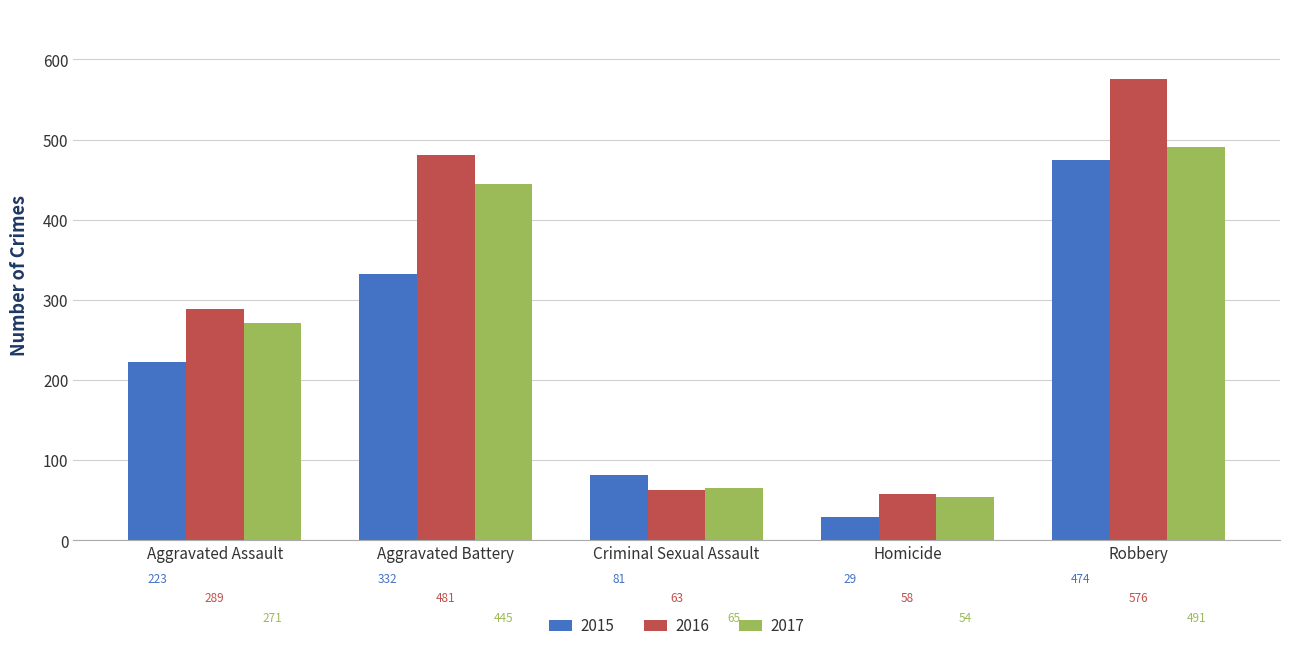

What are all the series names shown in the legend?

2015, 2016, 2017